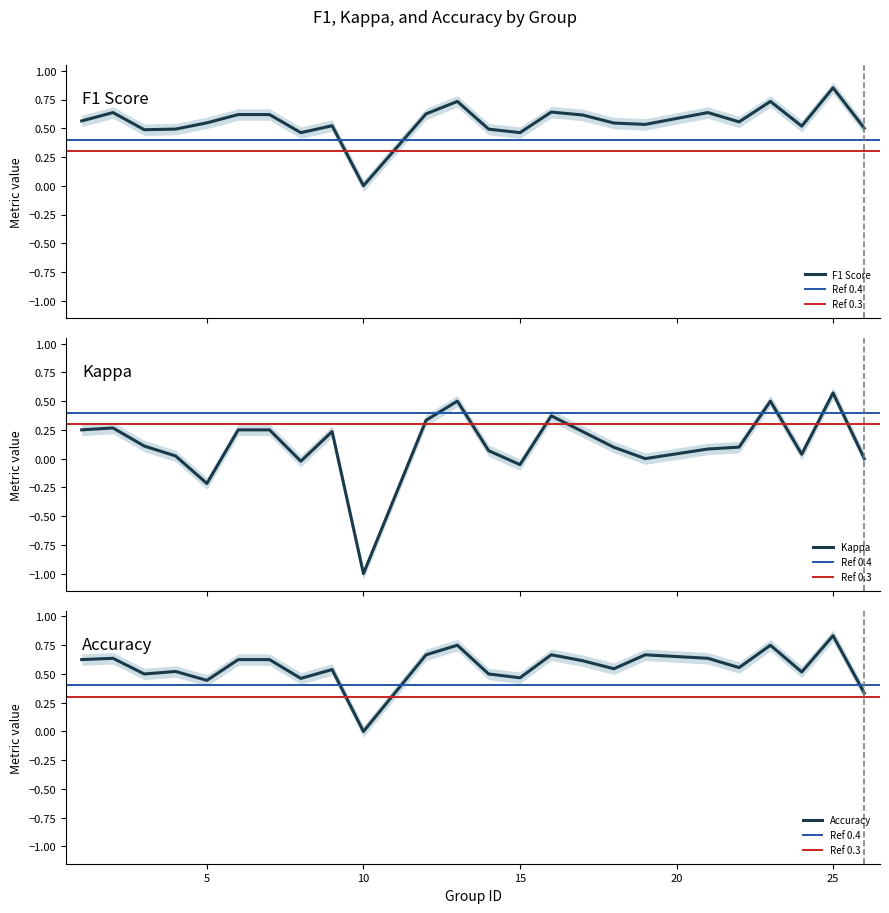

What is the difference between the maximum and second lowest values in the accuracy series?

0.5